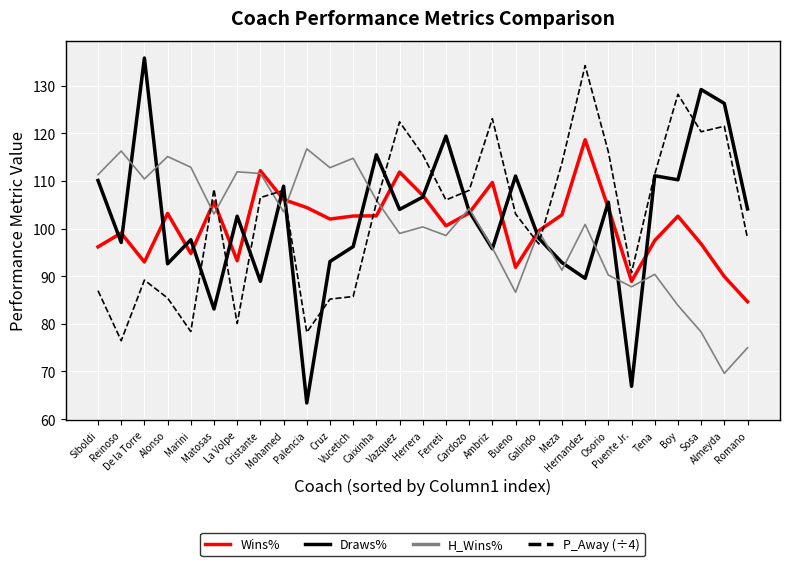

Does the chart have visible grid lines?

Yes